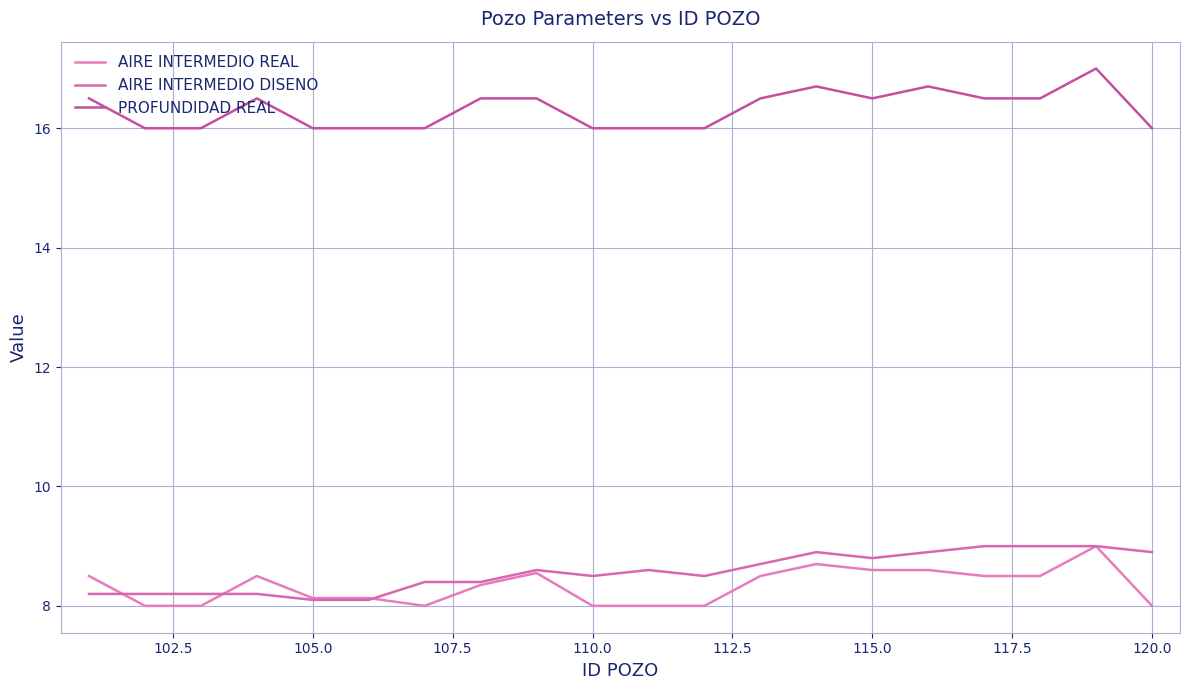

Count the PROFUNDIDAD REAL values in the range 16 to 17.

20